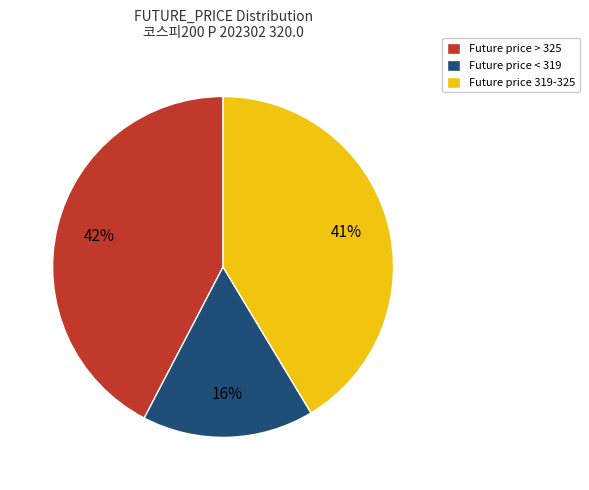

Does any single category account for the majority?

No